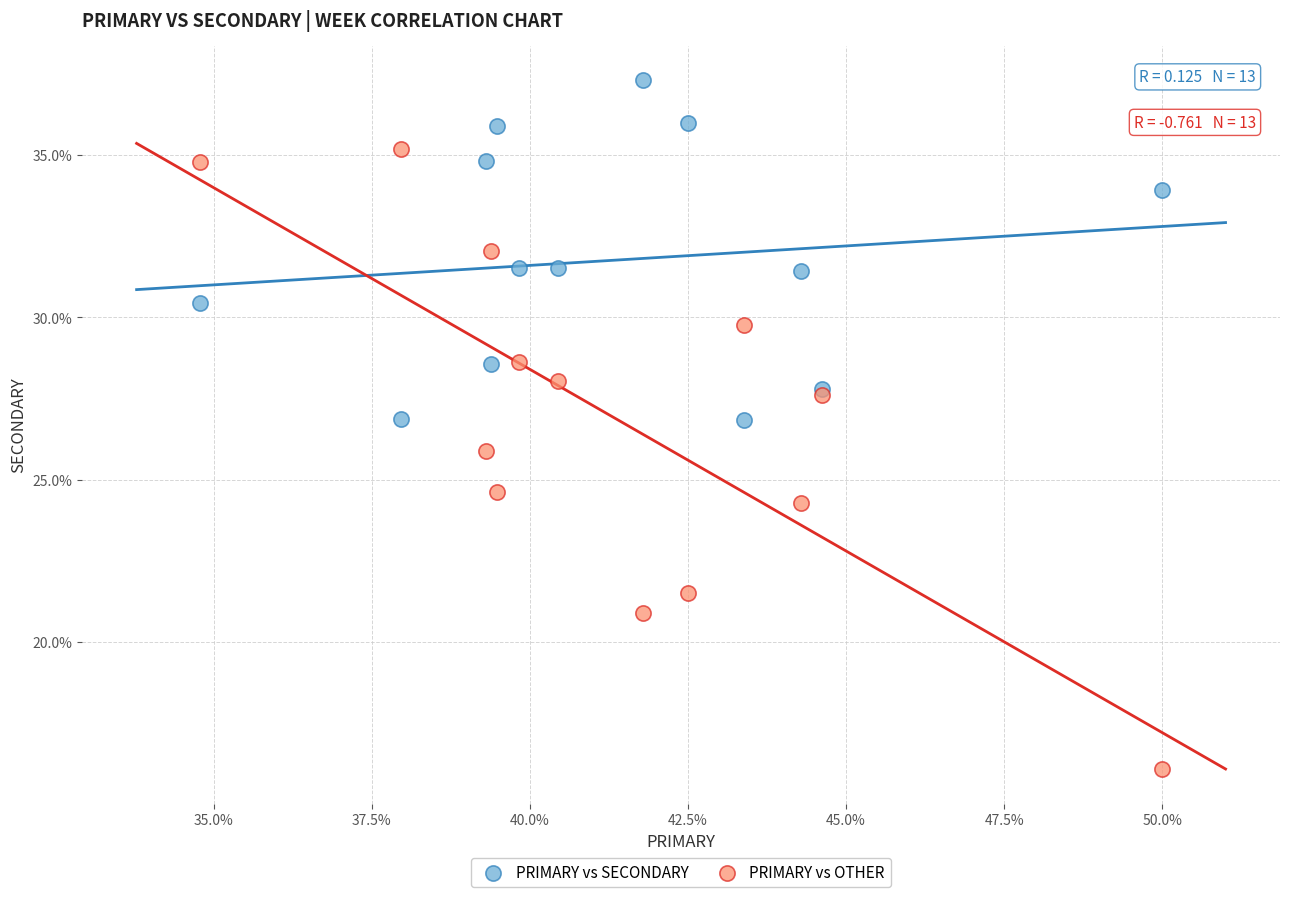

Which series reaches the minimum Y coordinate?

PRIMARY vs OTHER